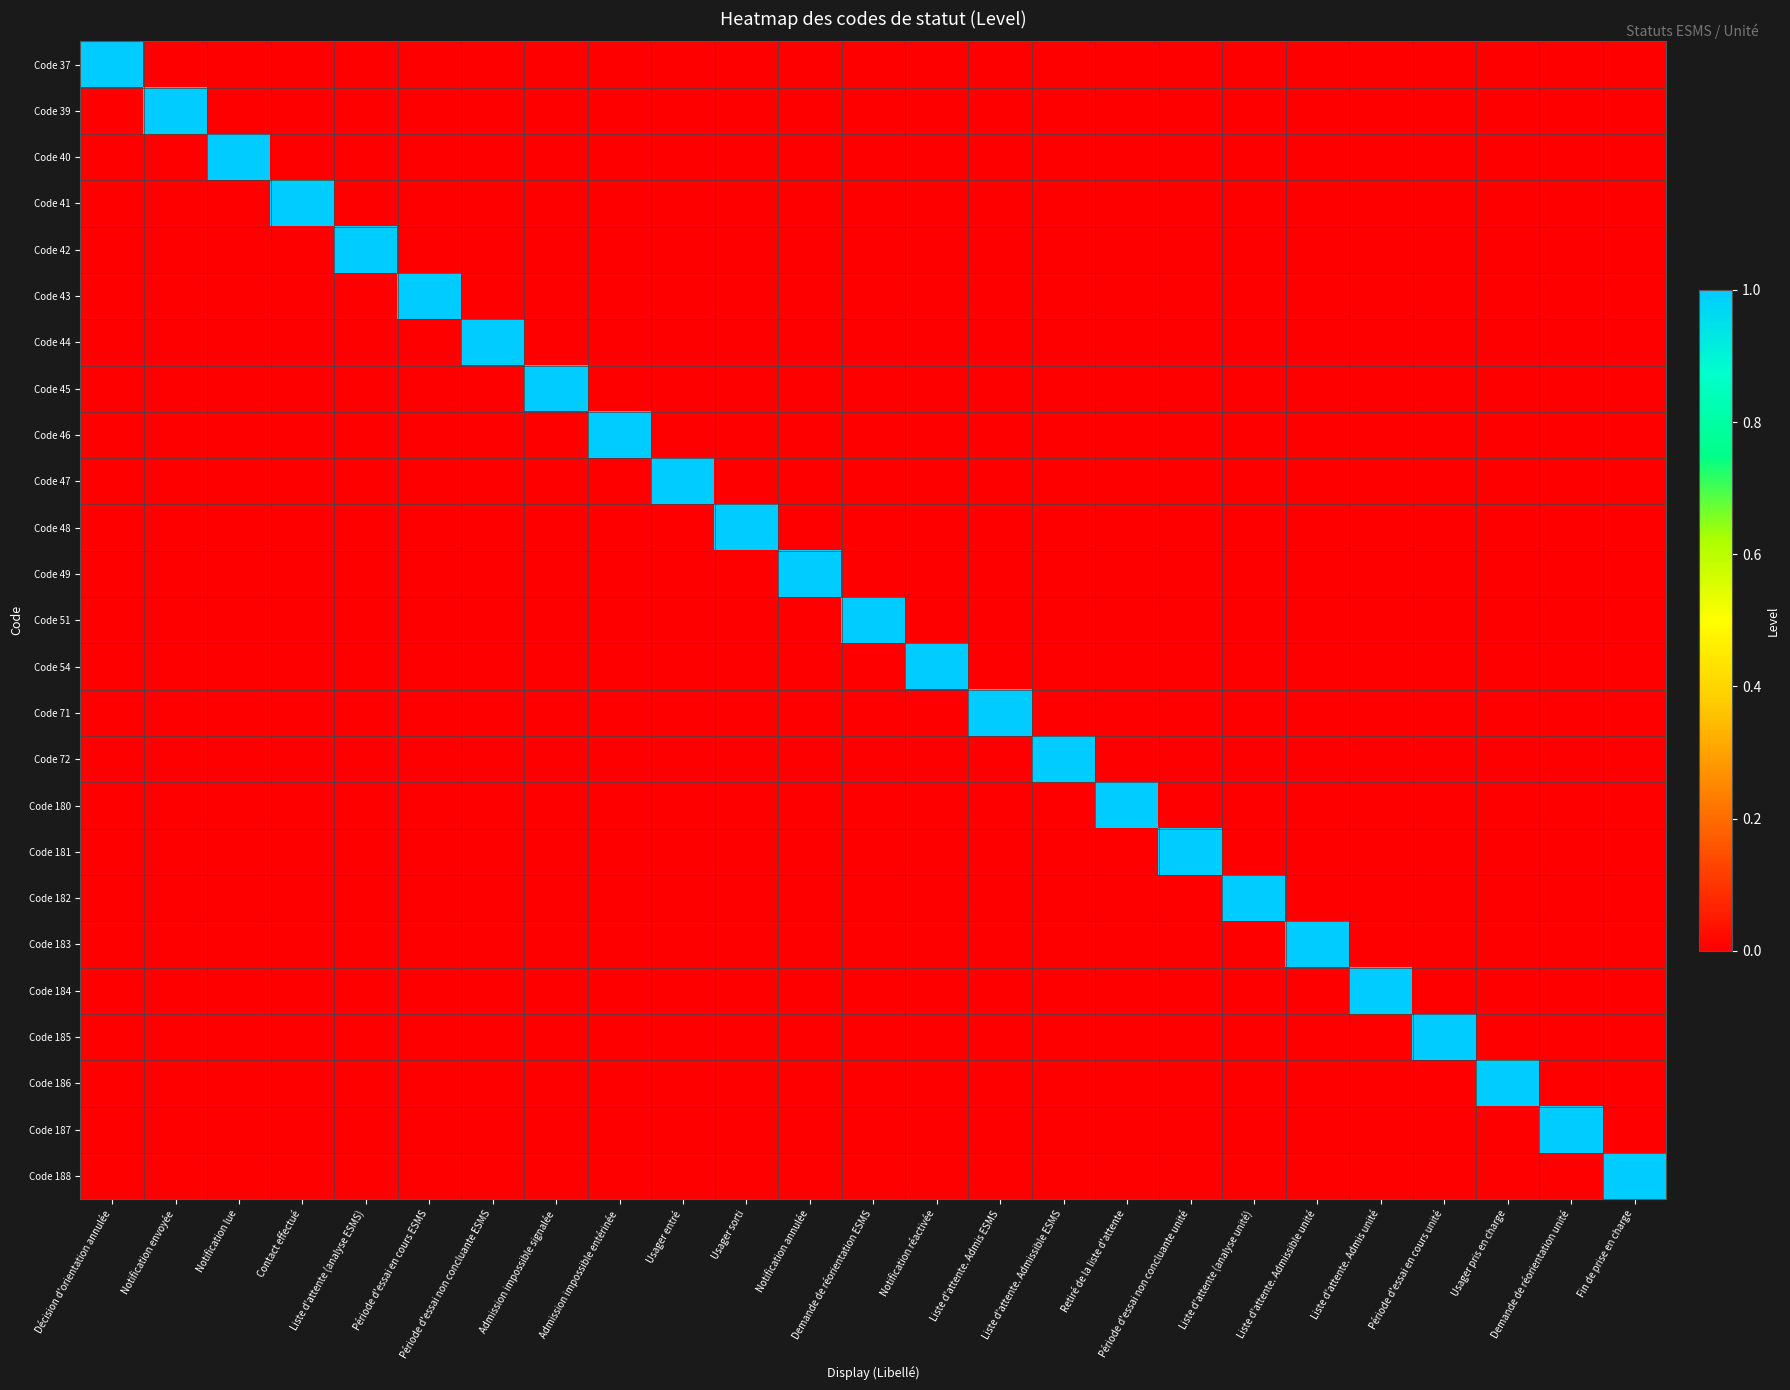

Which series has the largest total across all categories?

Code 37